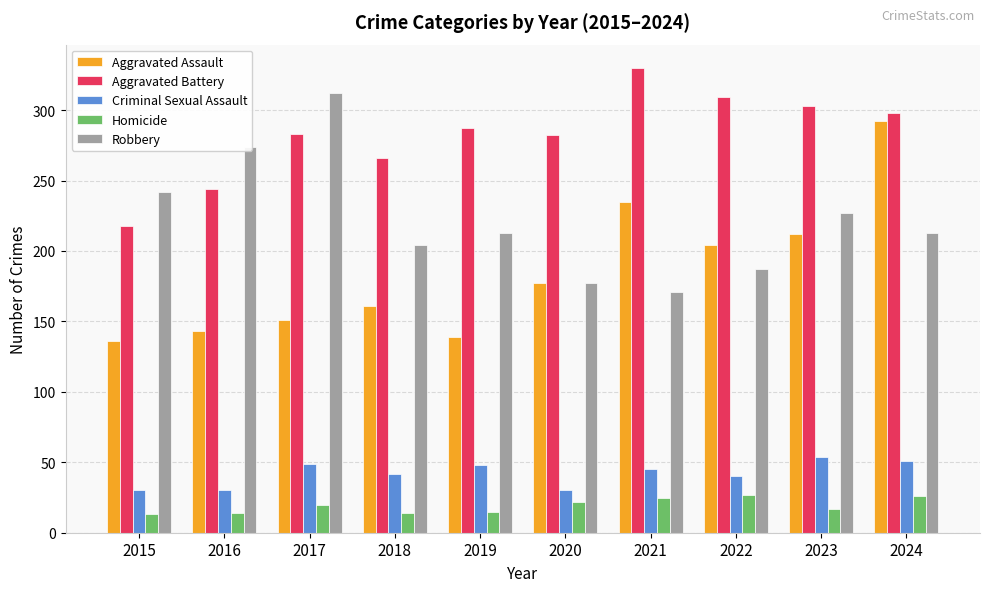

Rank the categories by Aggravated Assault value from lowest to highest.

2015, 2019, 2016, 2017, 2018, 2020, 2022, 2023, 2021, 2024